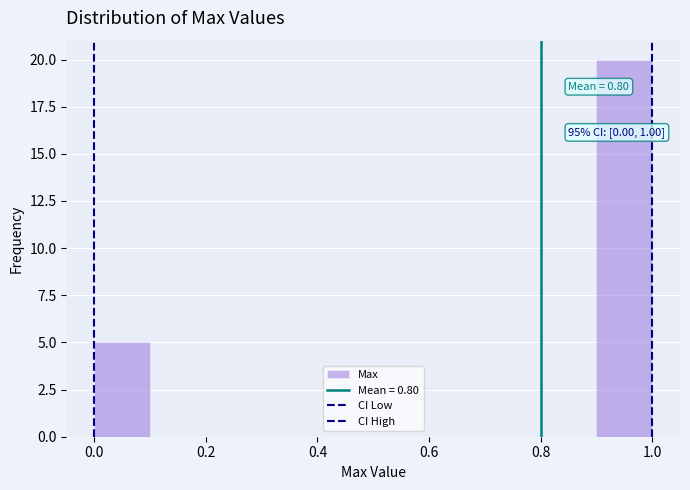

Which range on the x-axis has the tallest bar?

0.9 to 1.0